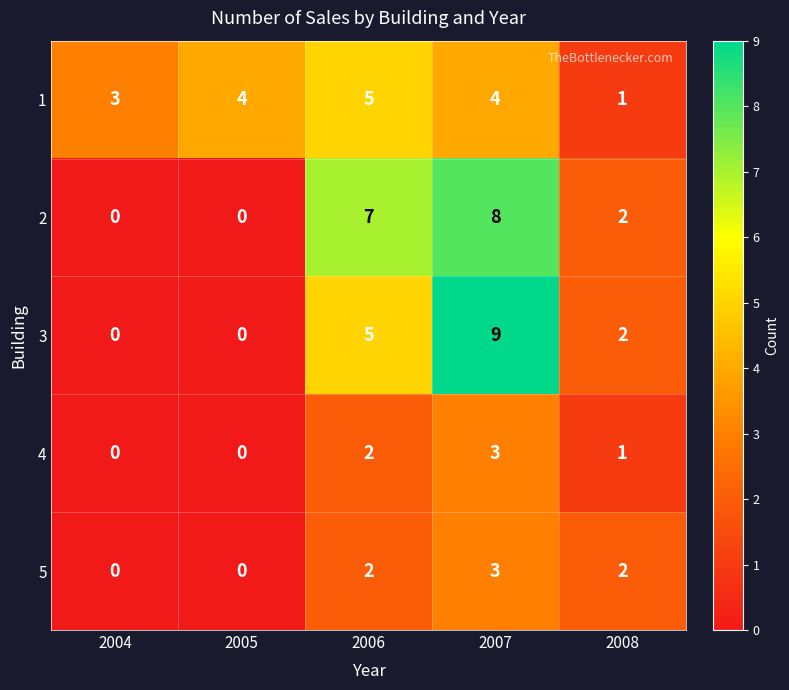

Which category has the highest value across all series?

2007